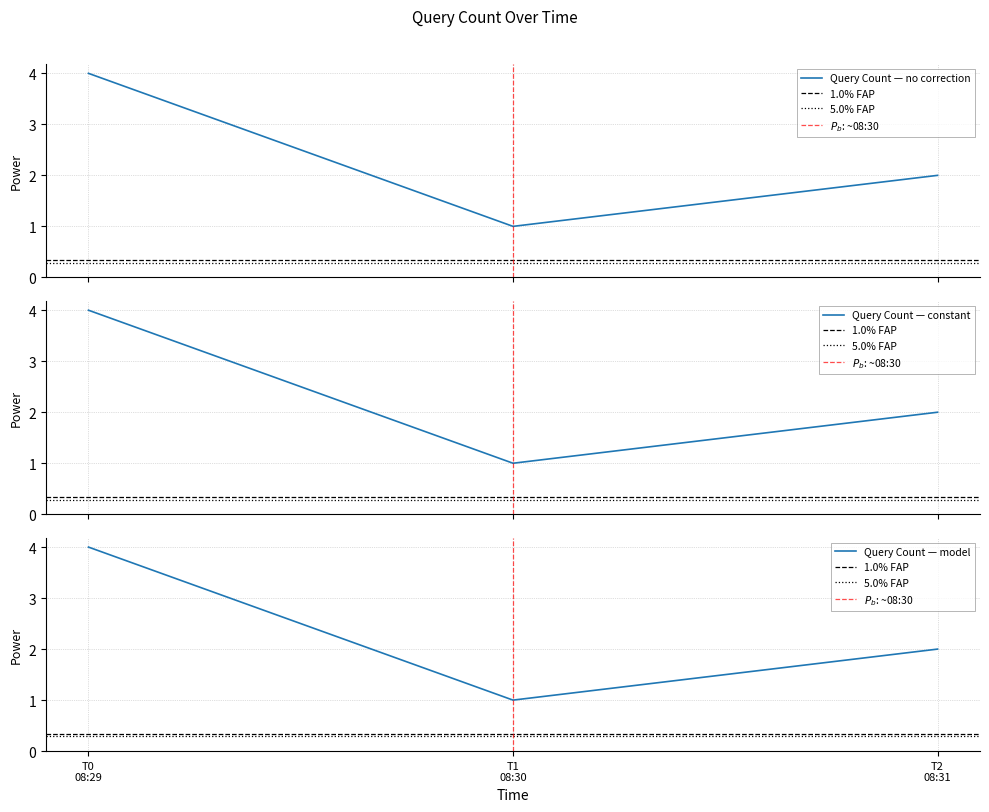

Does the chart have visible grid lines?

Yes